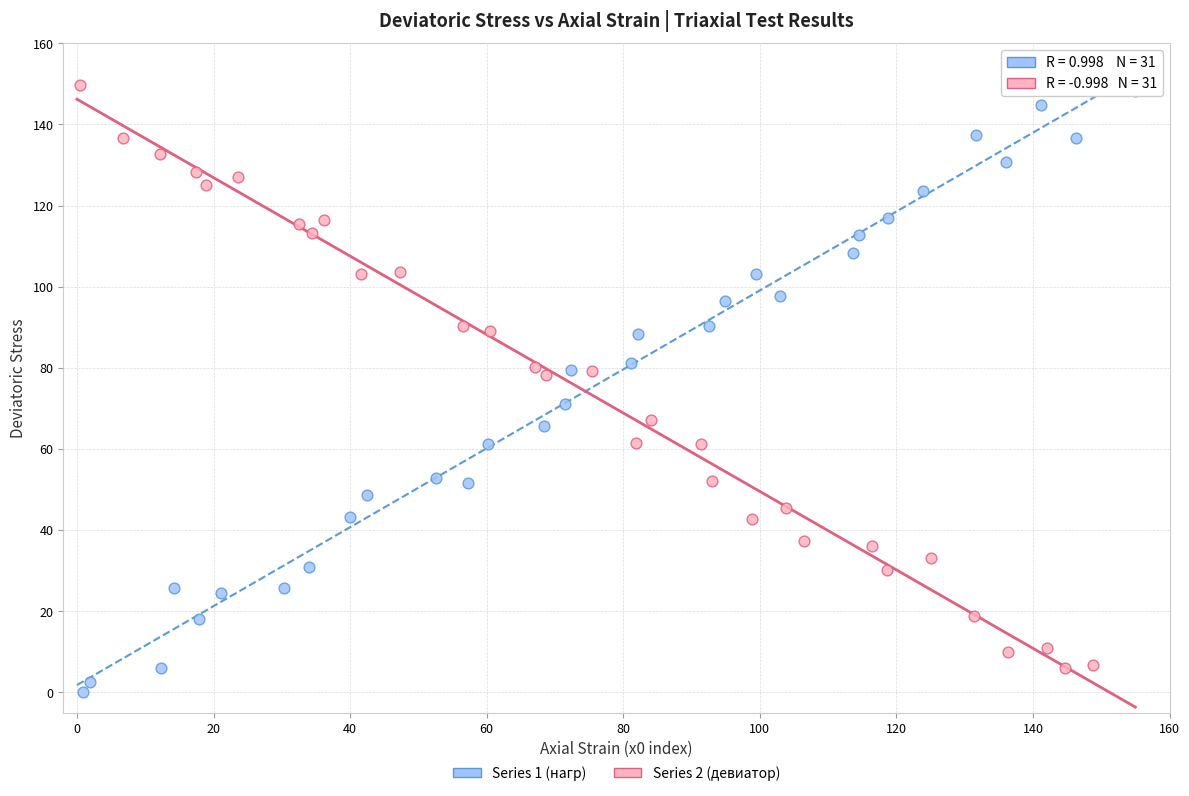

What are all the series names shown in the legend?

Series 1 (нагр), Series 2 (девиатор)